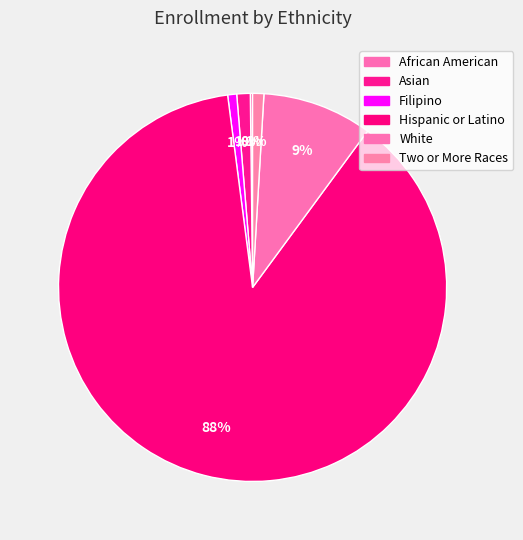

To the nearest percent, what is the average slice percentage?

17%